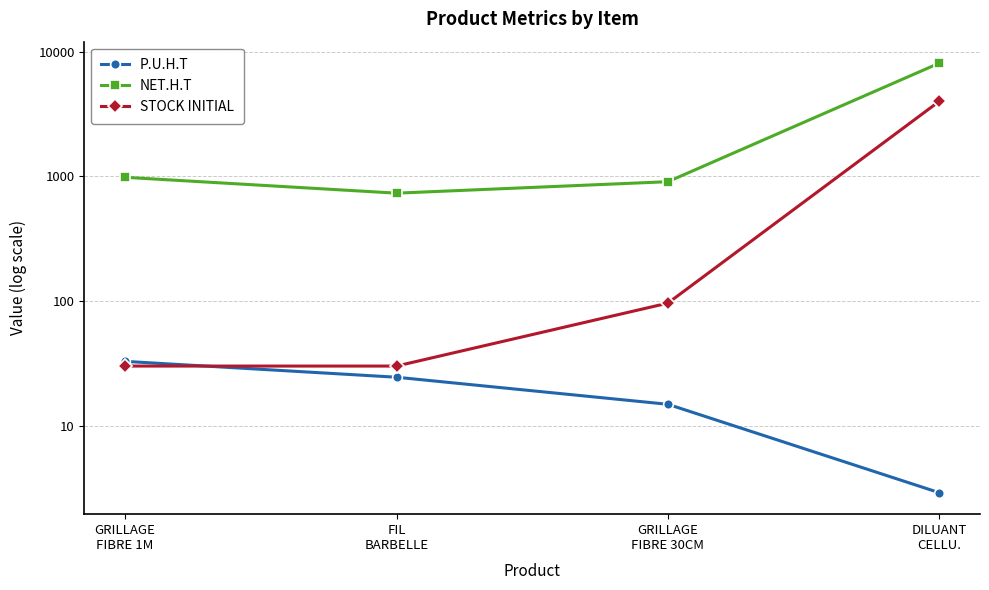

After their last crossing, which series has the higher values: P.U.H.T or STOCK INITIAL?

STOCK INITIAL